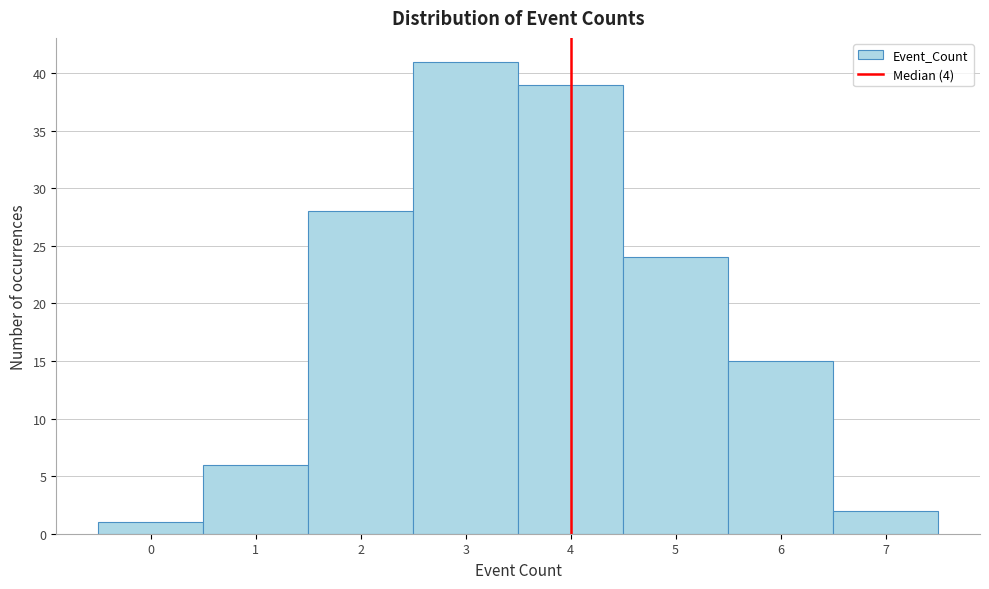

How tall is the bar that spans 6.5 to 7.5 on the x-axis? The values are not printed on the chart, so give them approximately, as read against the axis.

2